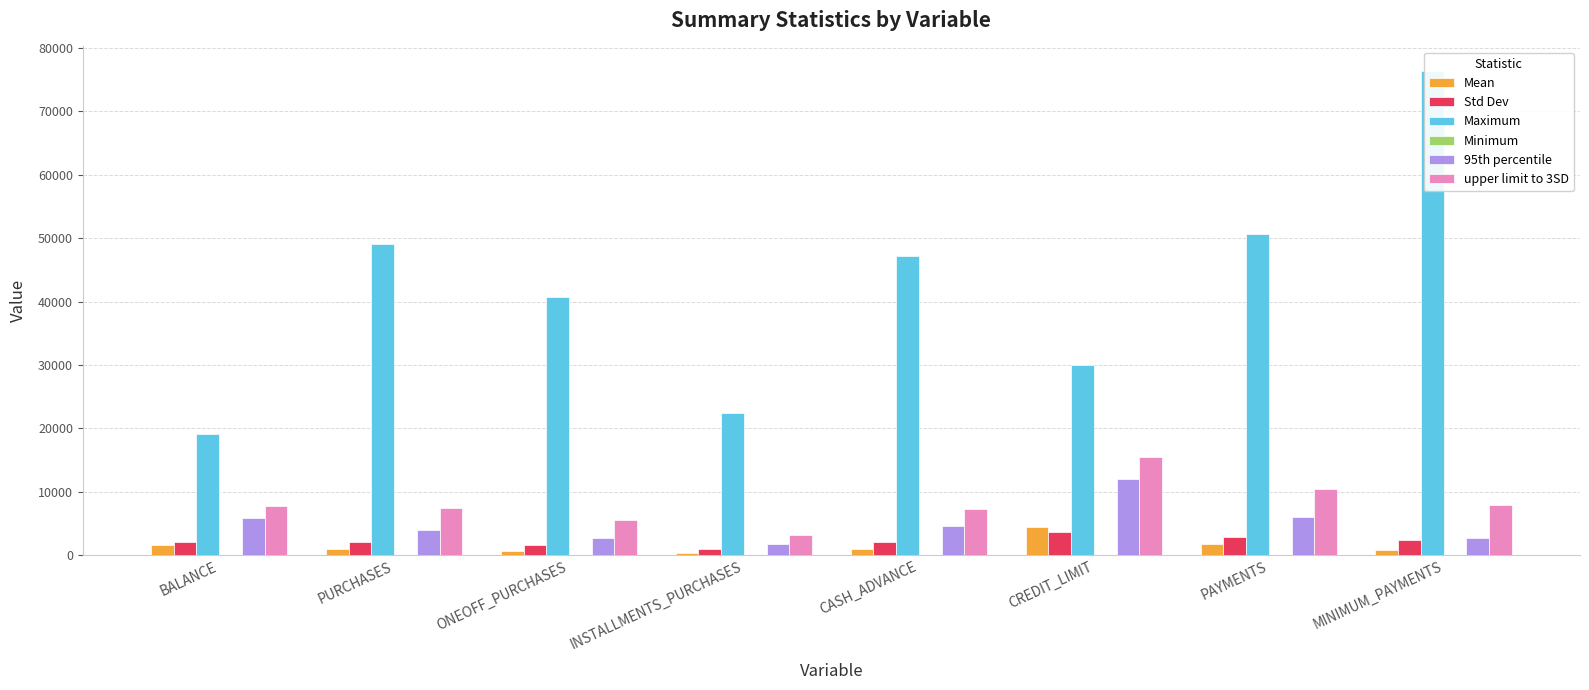

Which series changed the most between BALANCE and CREDIT_LIMIT?

Maximum